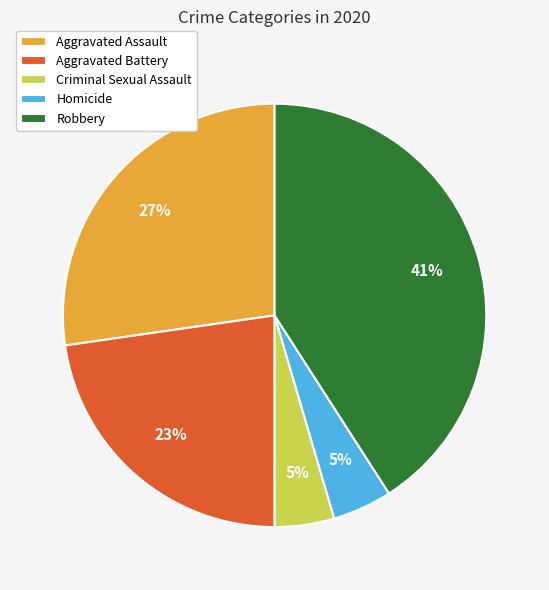

What is the largest slice in the pie chart?

Robbery